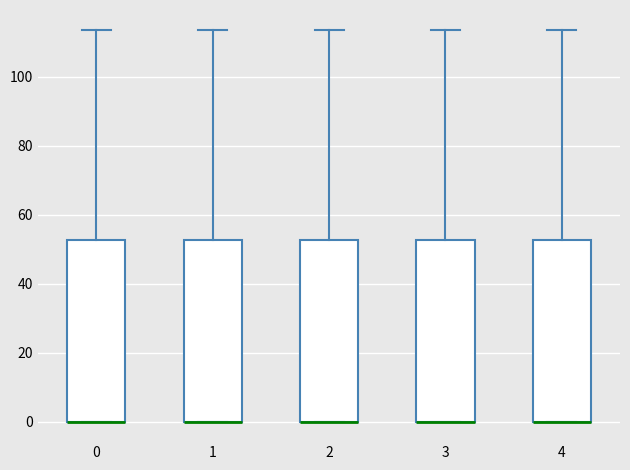

Reading left to right, transcribe this box plot: for each box, give where its median line is, the range the box spans, and where its two whiskers end, as read against the y-axis. The values are not printed on the chart, so give them approximately, as read against the axis.

0: median 0 (drawn on the box's lower edge), box 0 to 52, whiskers 0 to 114
1: median 0 (drawn on the box's lower edge), box 0 to 52, whiskers 0 to 114
2: median 0 (drawn on the box's lower edge), box 0 to 52, whiskers 0 to 114
3: median 0 (drawn on the box's lower edge), box 0 to 52, whiskers 0 to 114
4: median 0 (drawn on the box's lower edge), box 0 to 52, whiskers 0 to 114